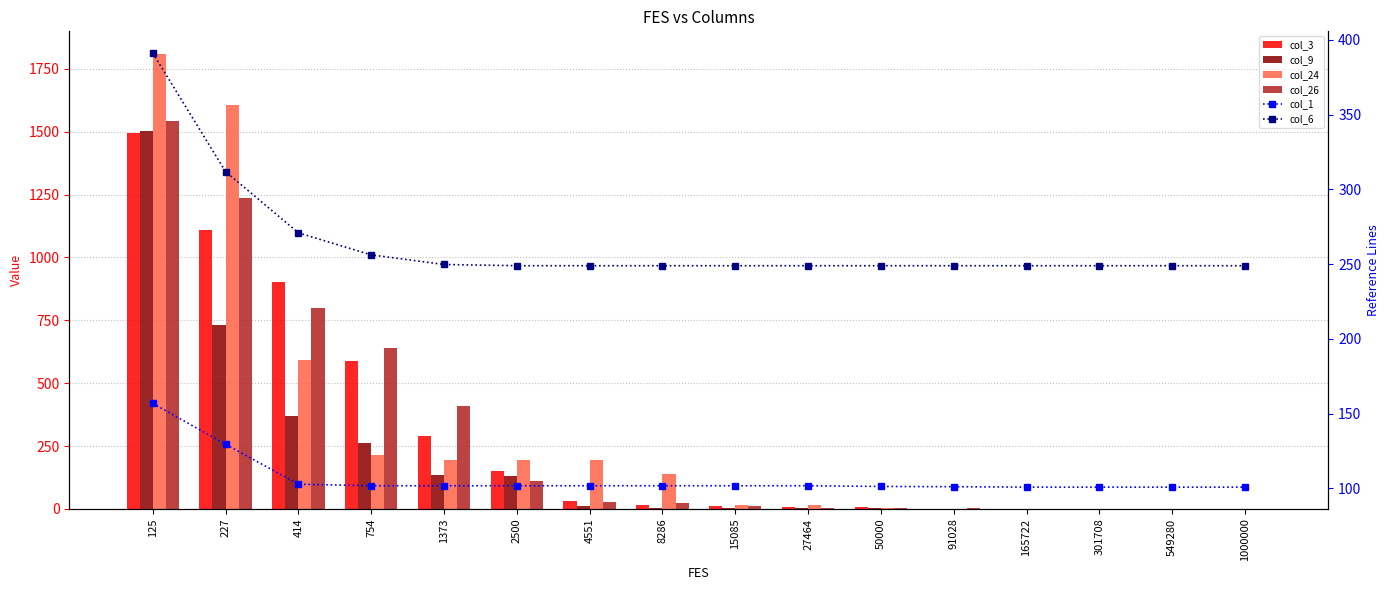

What is the difference between the col_9 values at 8286 and 549280?

3.6